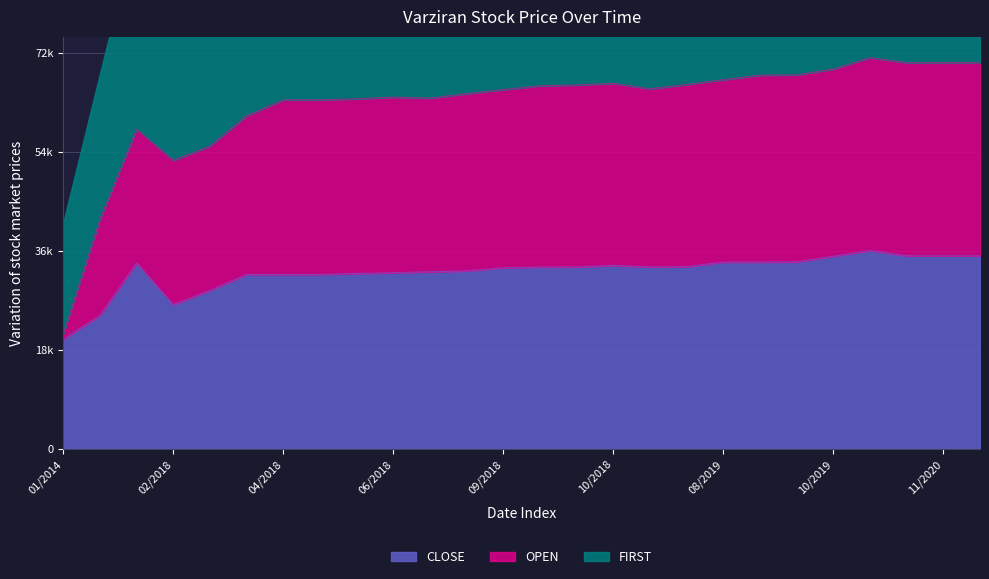

The OPEN series shows 86327 at 06/2018. True or false?

False